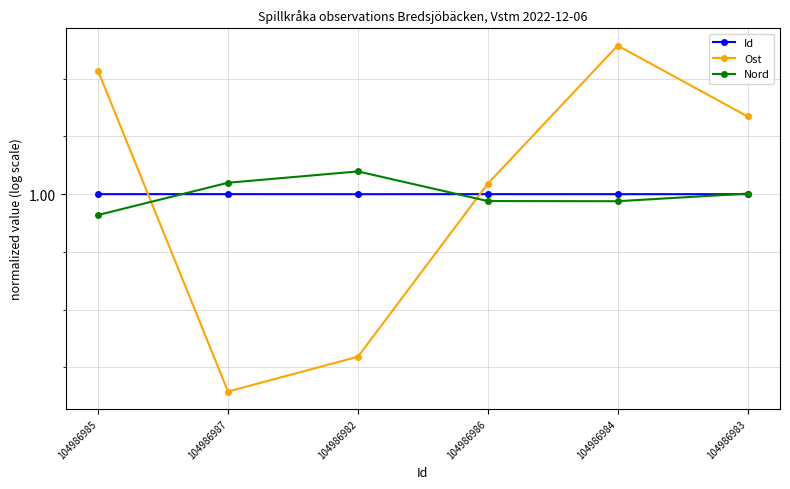

Which label corresponds to the largest value in the chart?

104986984